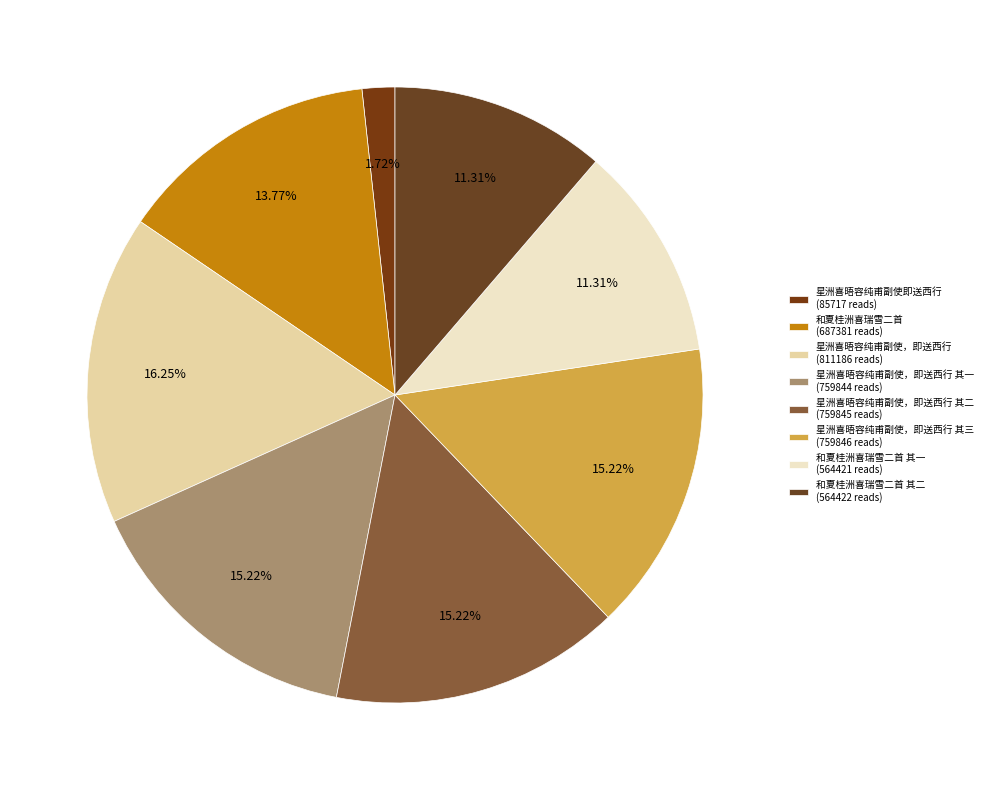

How many slices are in this pie chart?

8